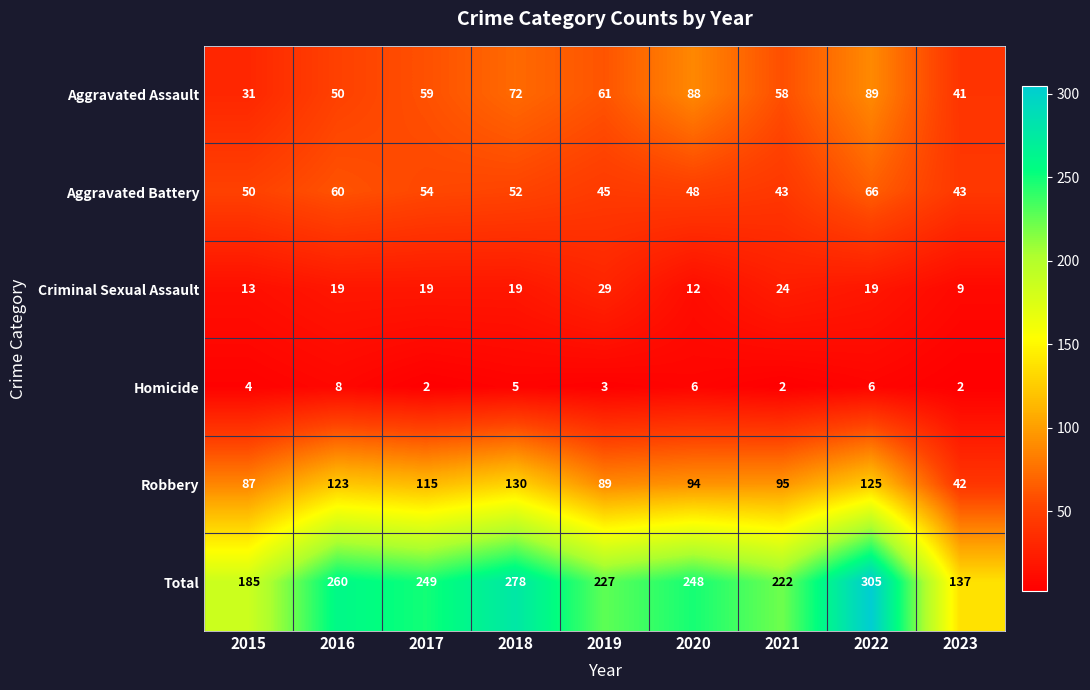

The value of Aggravated Assault at 2020 is 88. True or false?

True